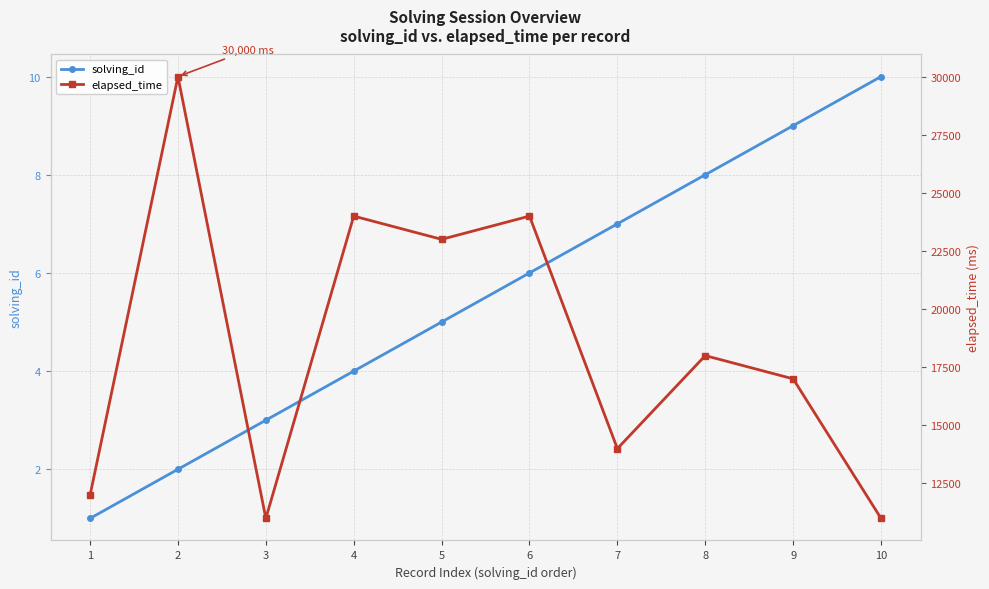

Which series has the widest spread of values?

elapsed_time